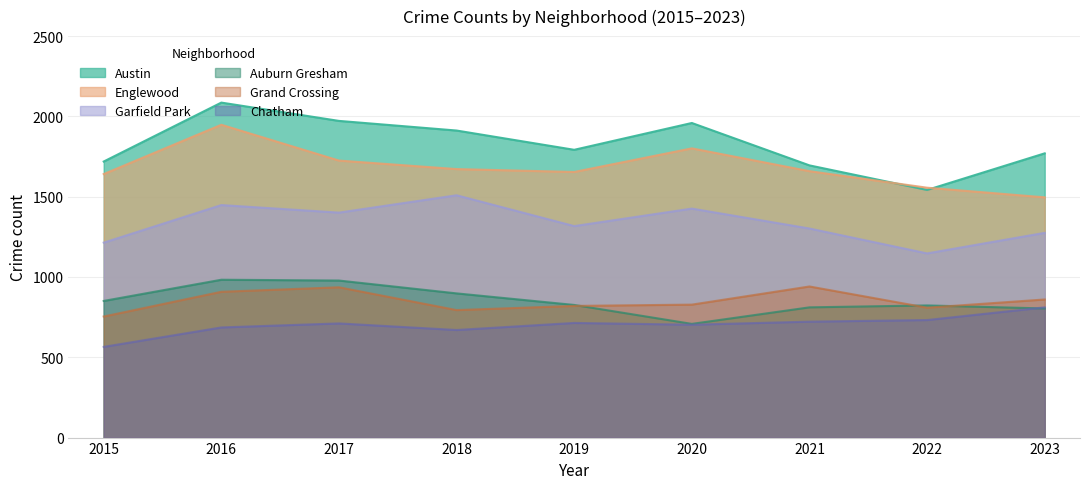

What are all the series names shown in the legend?

Austin, Englewood, Garfield Park, Auburn Gresham, Grand Crossing, Chatham